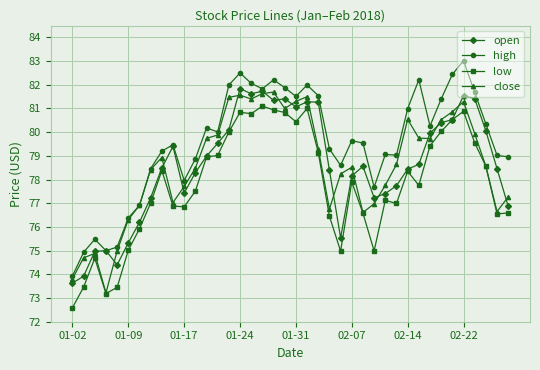

True or false: close has more than 1 interior local peaks.

True